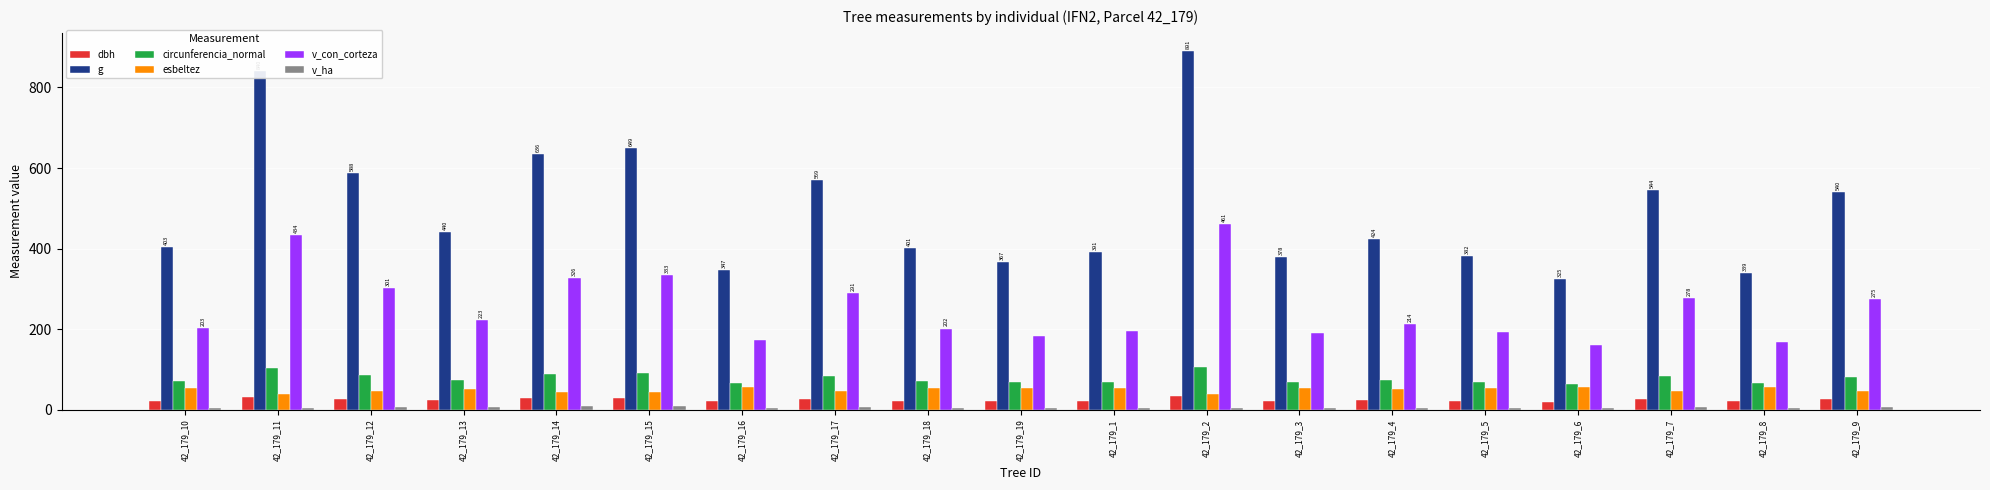

What is the difference between the maximum and minimum values in the esbeltez series?

18.8